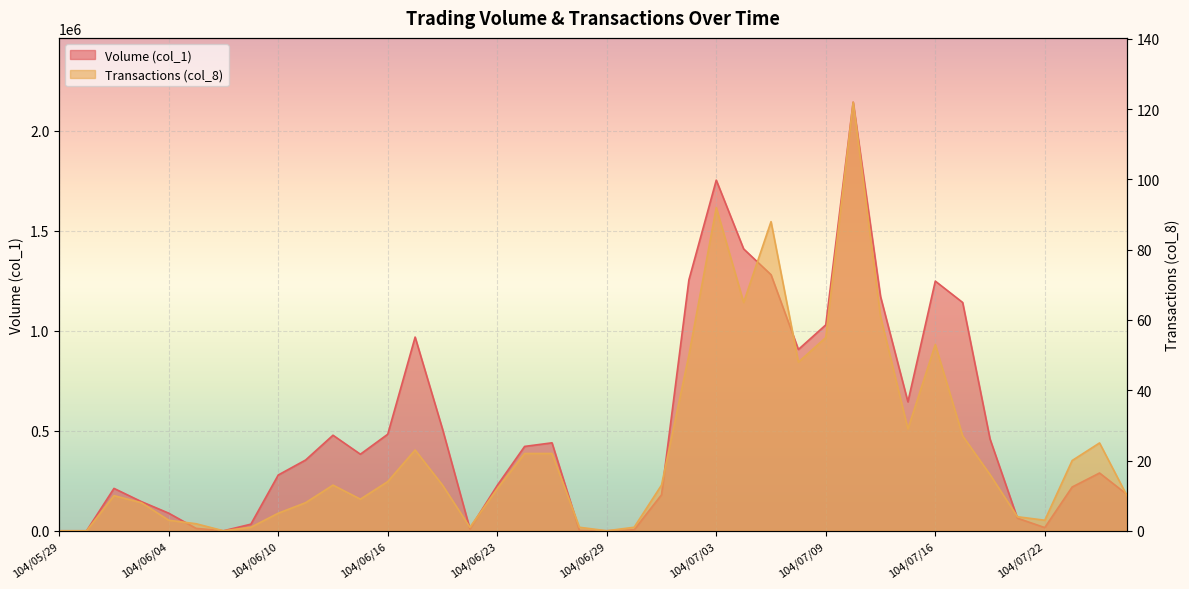

What is the difference between the second highest and second lowest values in the Transactions (col_8) series?

92